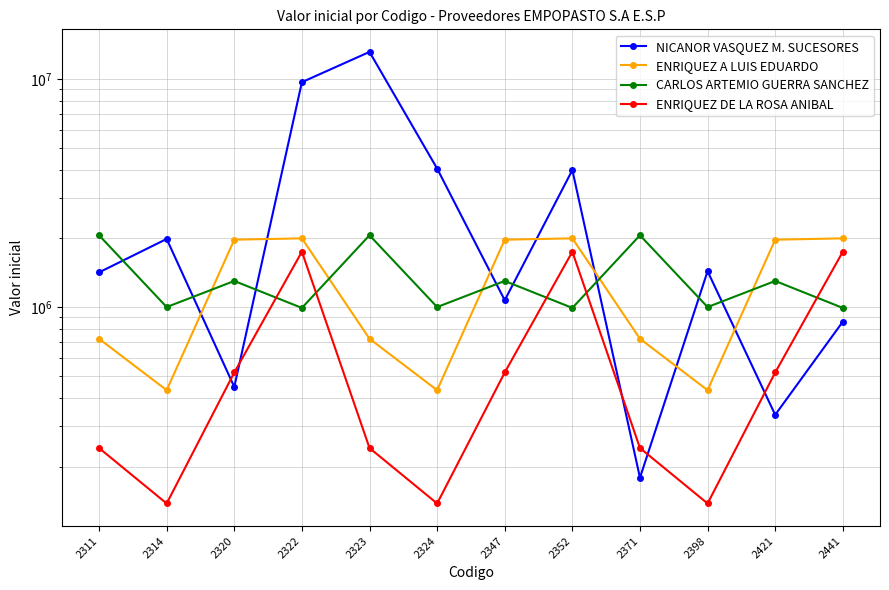

Is this an area chart (filled region under the line)?

No